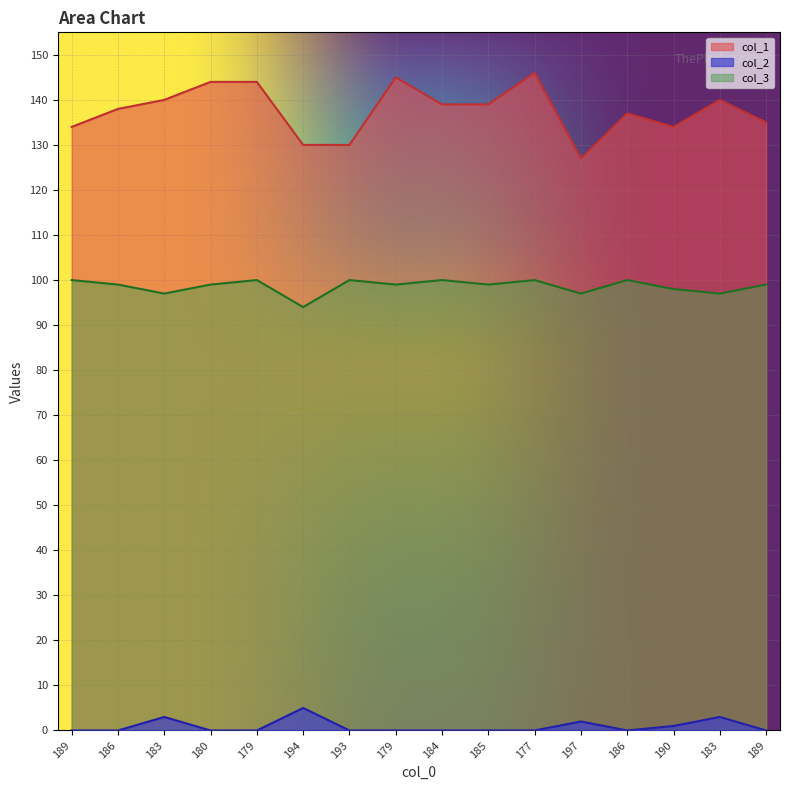

Which category has the lowest value across all series?

189